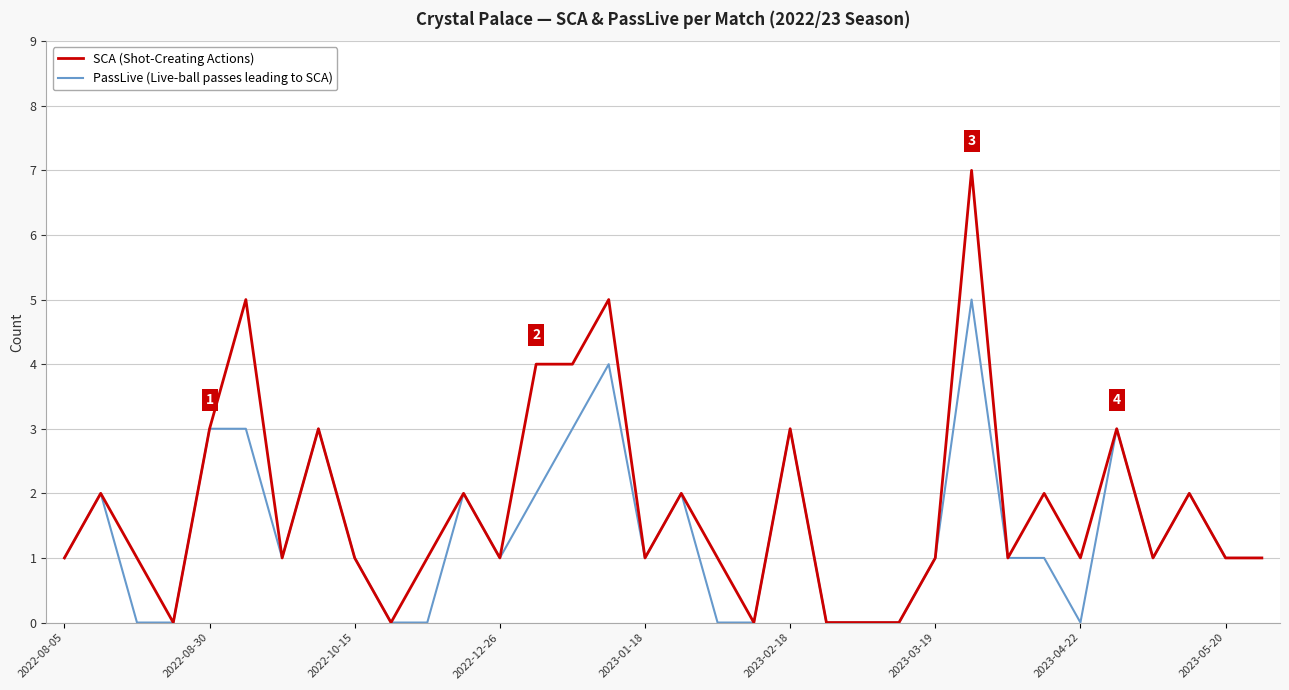

What is the sum of all PassLive (Live-ball passes leading to SCA) values?

48